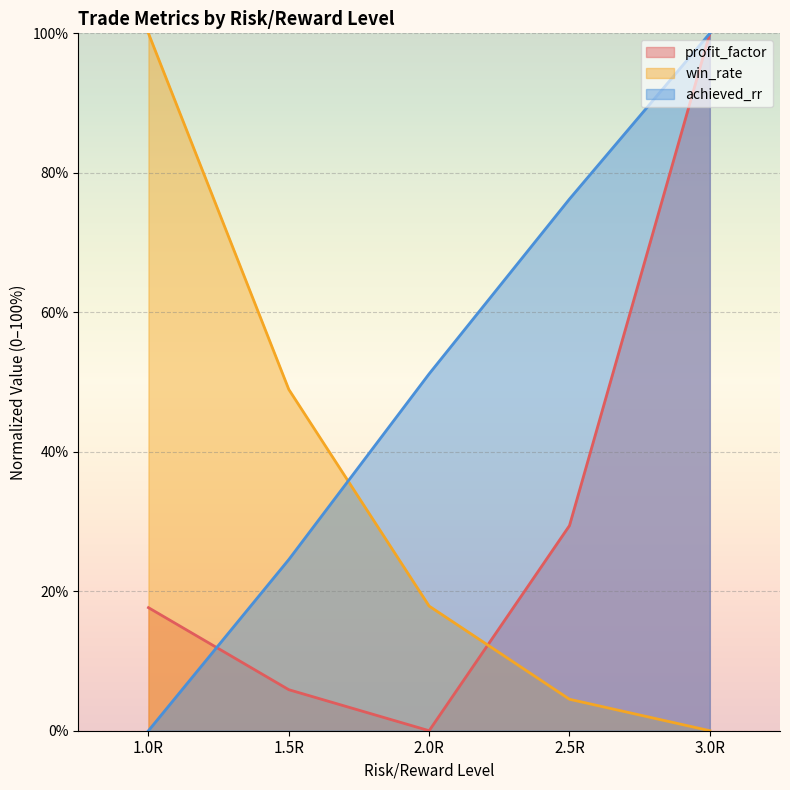

Which series has the largest total across all categories?

achieved_rr